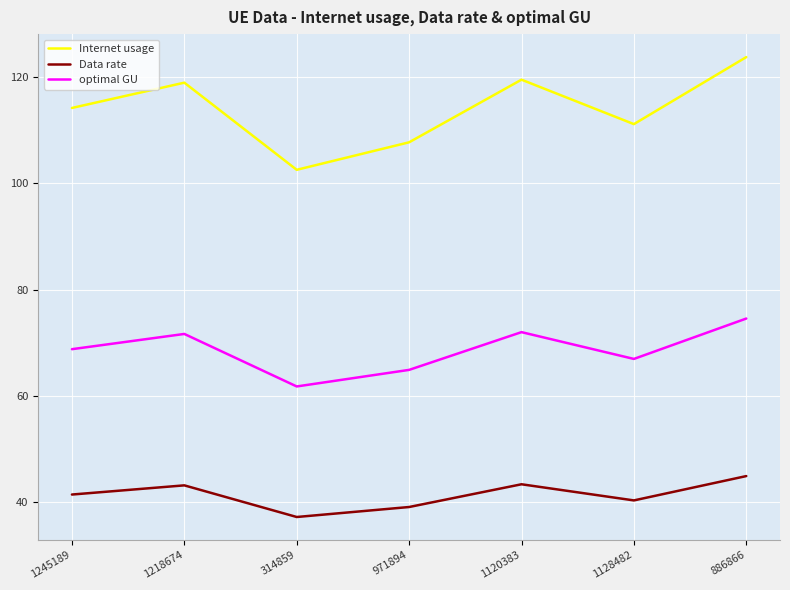

The value of Internet usage at 1245189 is 114.2. True or false?

True